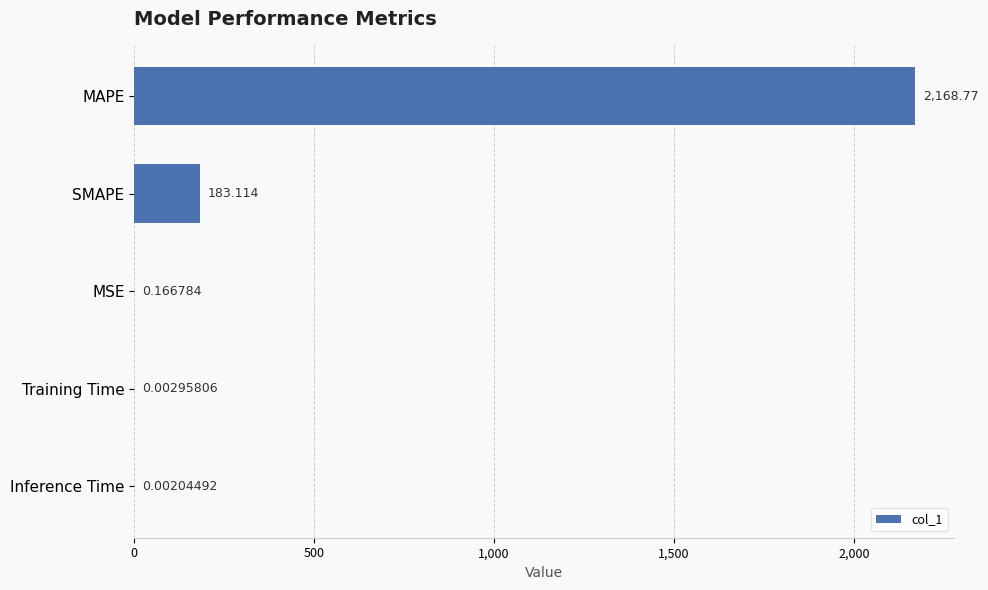

Are the bars grouped side by side (vs. stacked)?

No